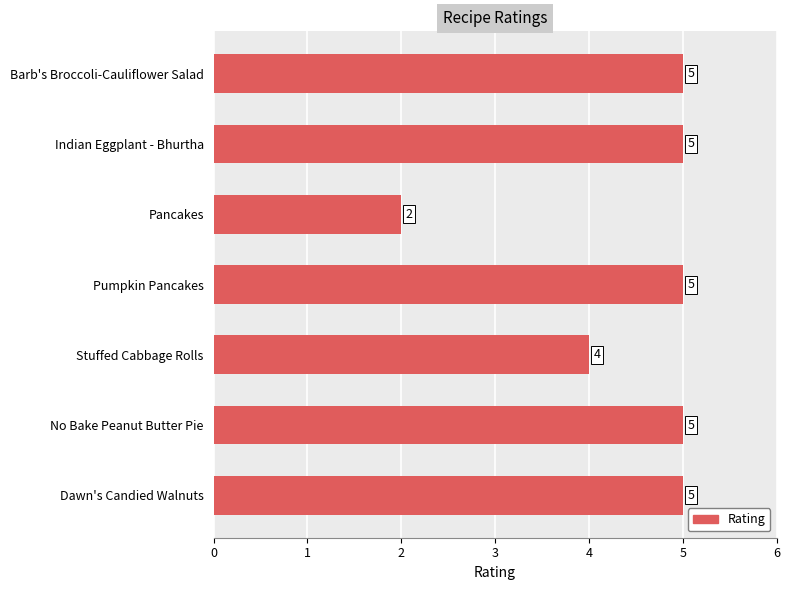

Does the chart contain stacked bars?

No